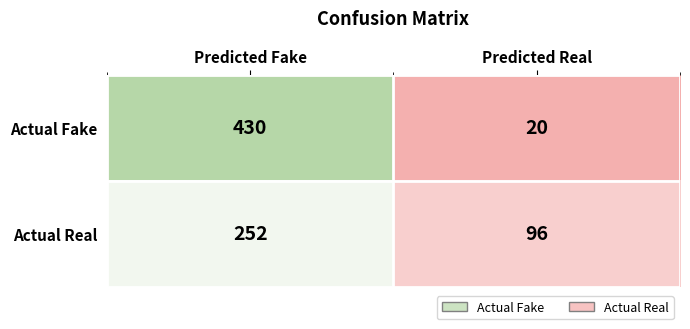

True or false: Actual Real has a value of 252 at Predicted Fake.

True